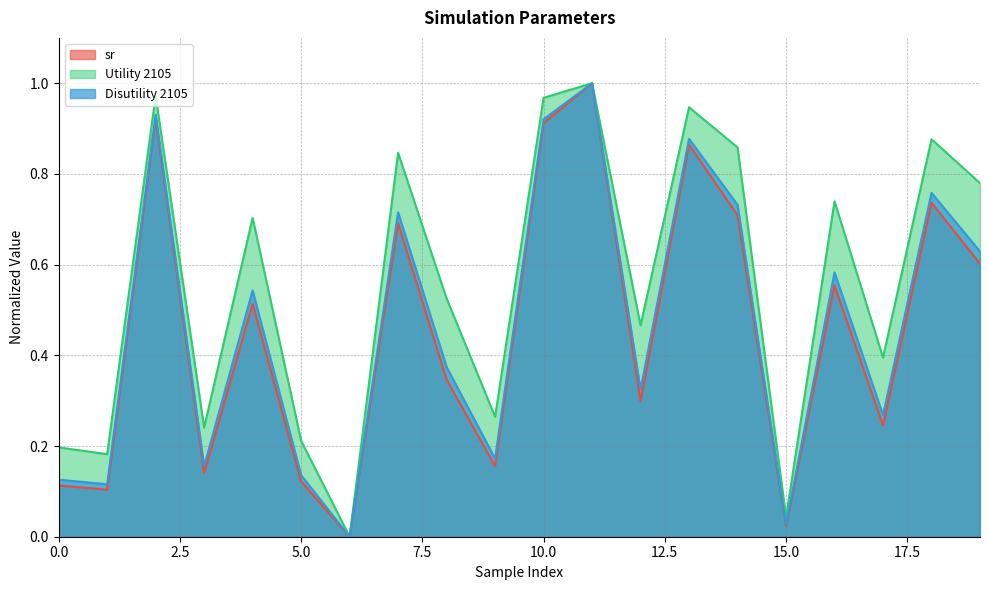

What is the value of the Disutility 2105 point at the 9th from the left?

0.4